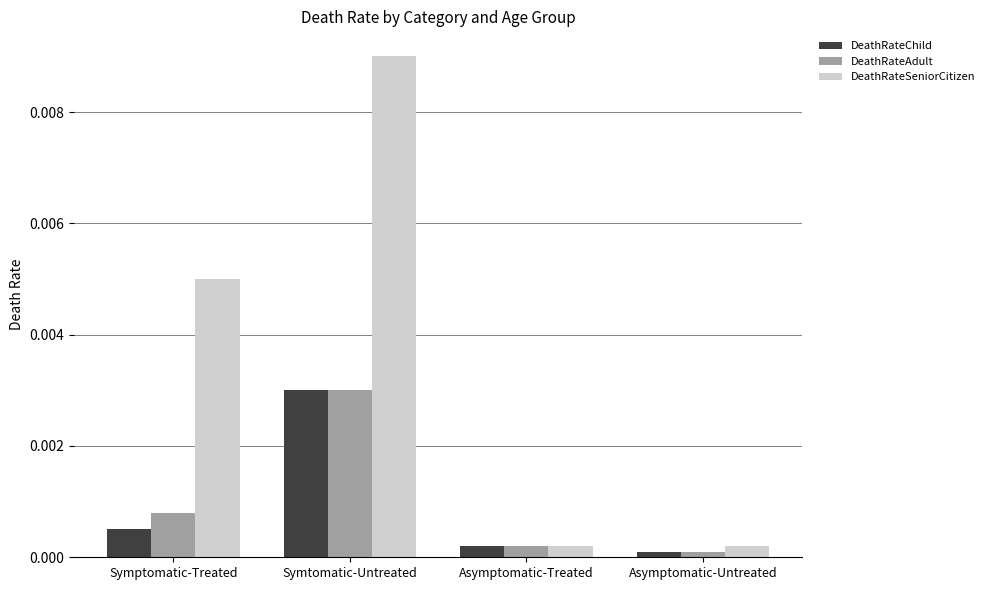

Which series has the largest total across all categories?

DeathRateSeniorCitizen